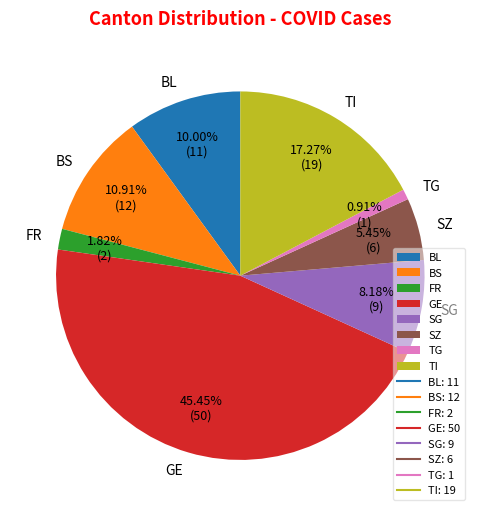

Count the number of slices in the pie.

8